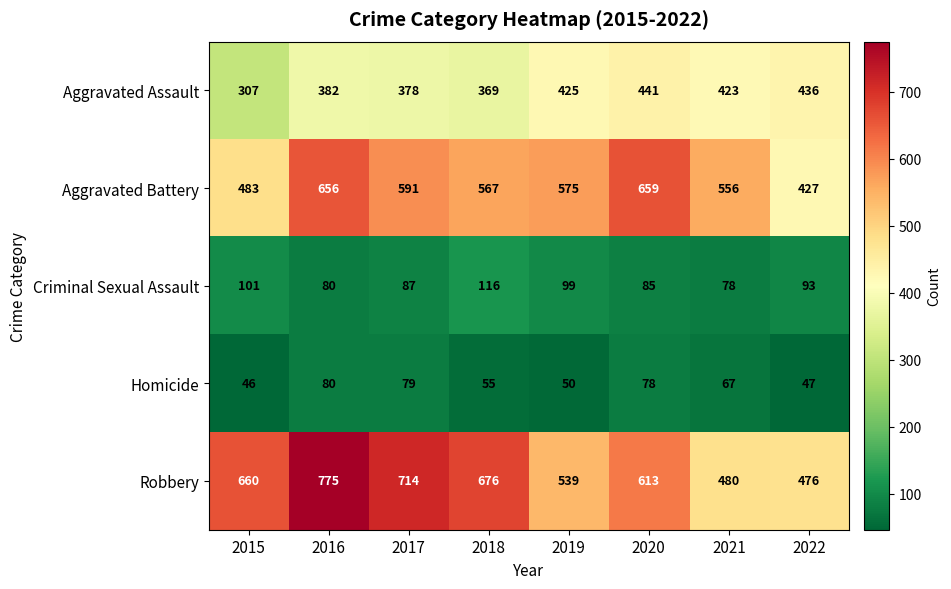

What is the difference between the highest and lowest values at 2021?

489